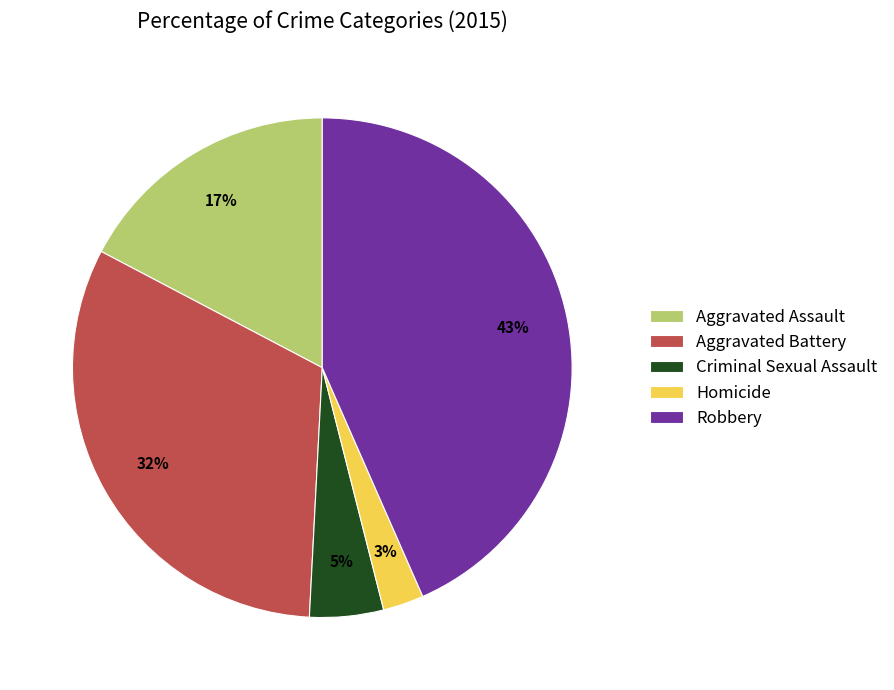

How many segments does this pie chart have?

5